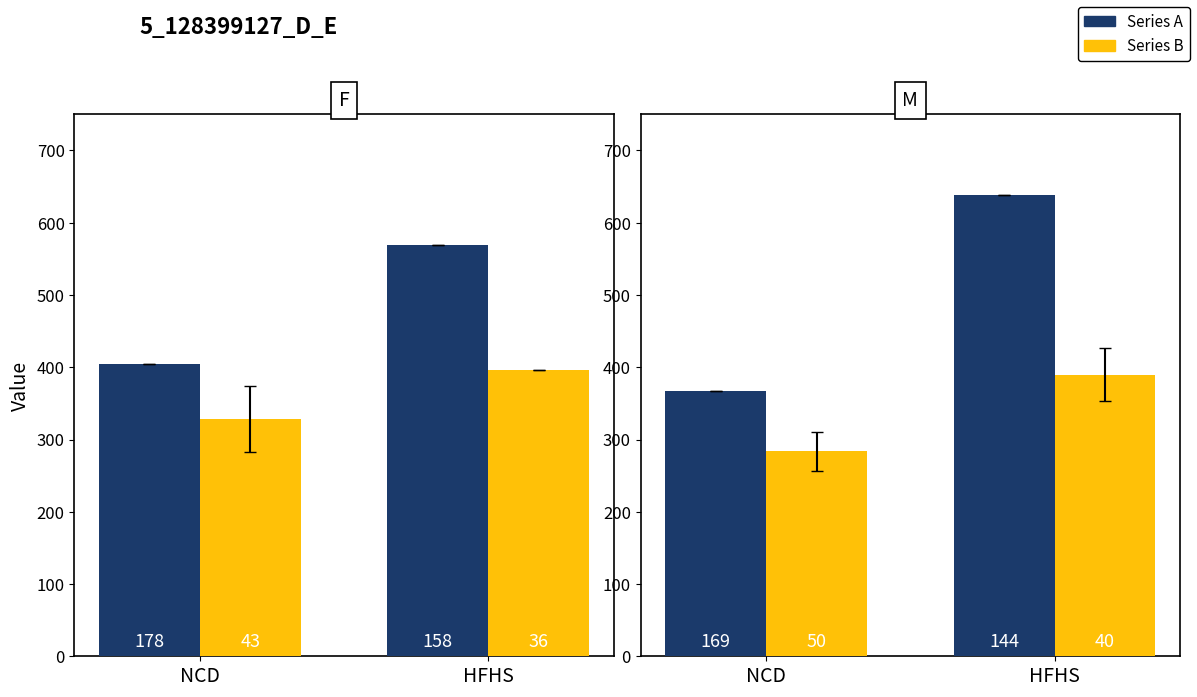

What is the spread (max minus min) of values at NCD?

83.3